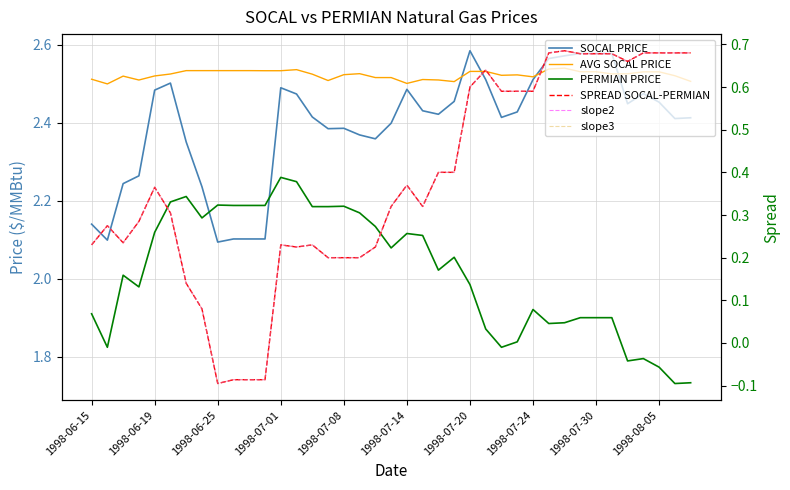

List the series in order of their peak value, lowest first.

SPREAD SOCAL-PERMIAN, slope2, slope3, PERMIAN PRICE, AVG SOCAL PRICE, SOCAL PRICE